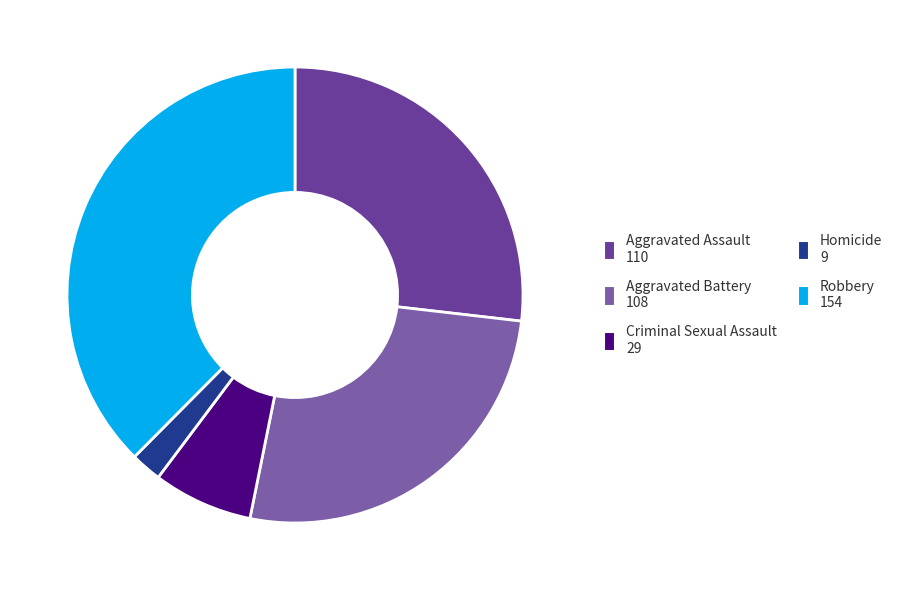

What is the smallest slice in the pie chart?

Homicide